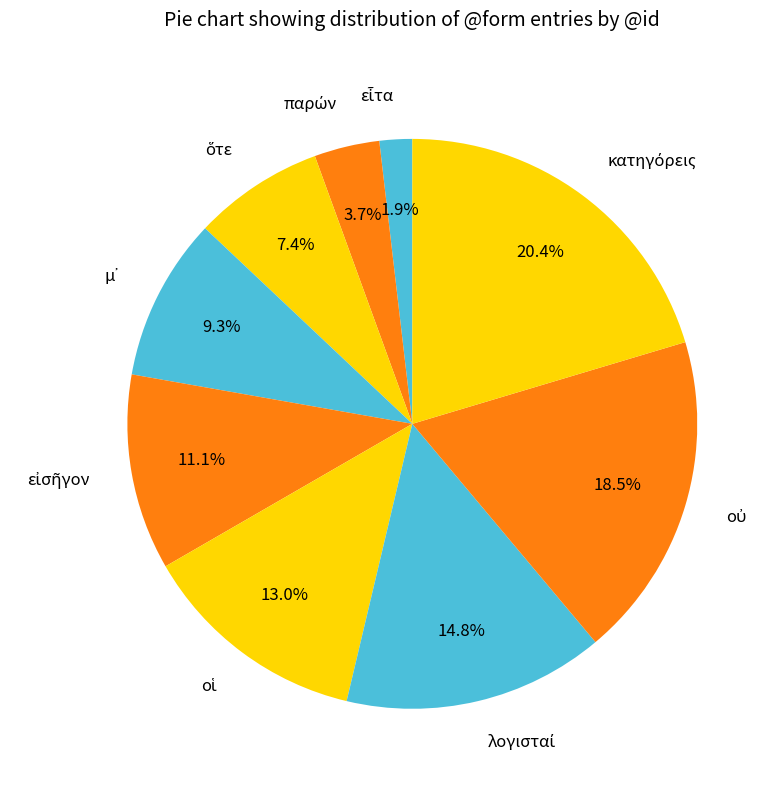

How many segments does this pie chart have?

9